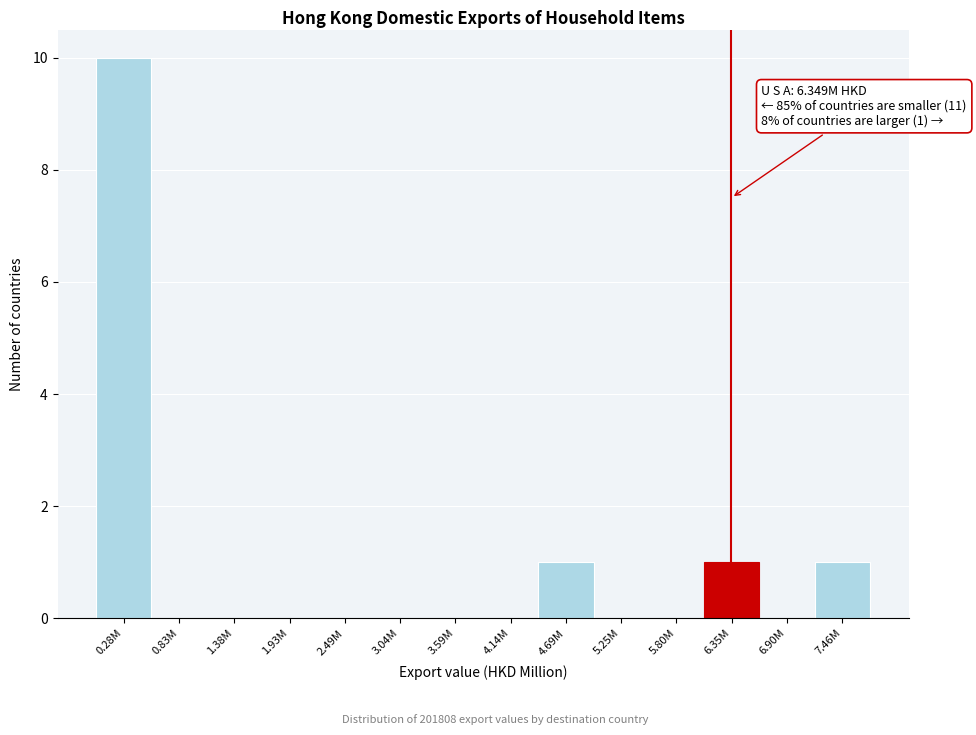

Reading right to left, transcribe all the data shown in this chart.

7.46M=1	6.90M=0	6.35M=1	5.80M=0	5.25M=0	4.69M=1	4.14M=0	3.59M=0	3.04M=0	2.49M=0	1.93M=0	1.38M=0	0.83M=0	0.28M=10